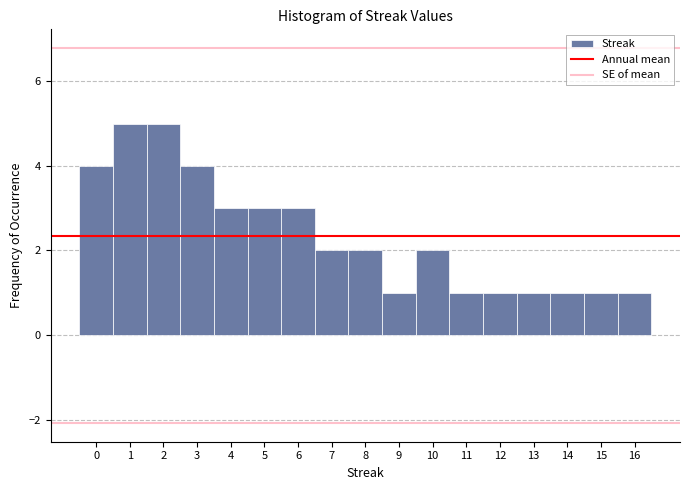

Reading left to right, transcribe this chart: for each bar, give the range it covers on the x-axis and its height. The values are not printed on the chart, so give them approximately, as read against the axis.

-0.5 to 0.5: 4
0.5 to 1.5: 5
1.5 to 2.5: 5
2.5 to 3.5: 4
3.5 to 4.5: 3
4.5 to 5.5: 3
5.5 to 6.5: 3
6.5 to 7.5: 2
7.5 to 8.5: 2
8.5 to 9.5: 1
9.5 to 10.5: 2
10.5 to 11.5: 1
11.5 to 12.5: 1
12.5 to 13.5: 1
13.5 to 14.5: 1
14.5 to 15.5: 1
15.5 to 16.5: 1